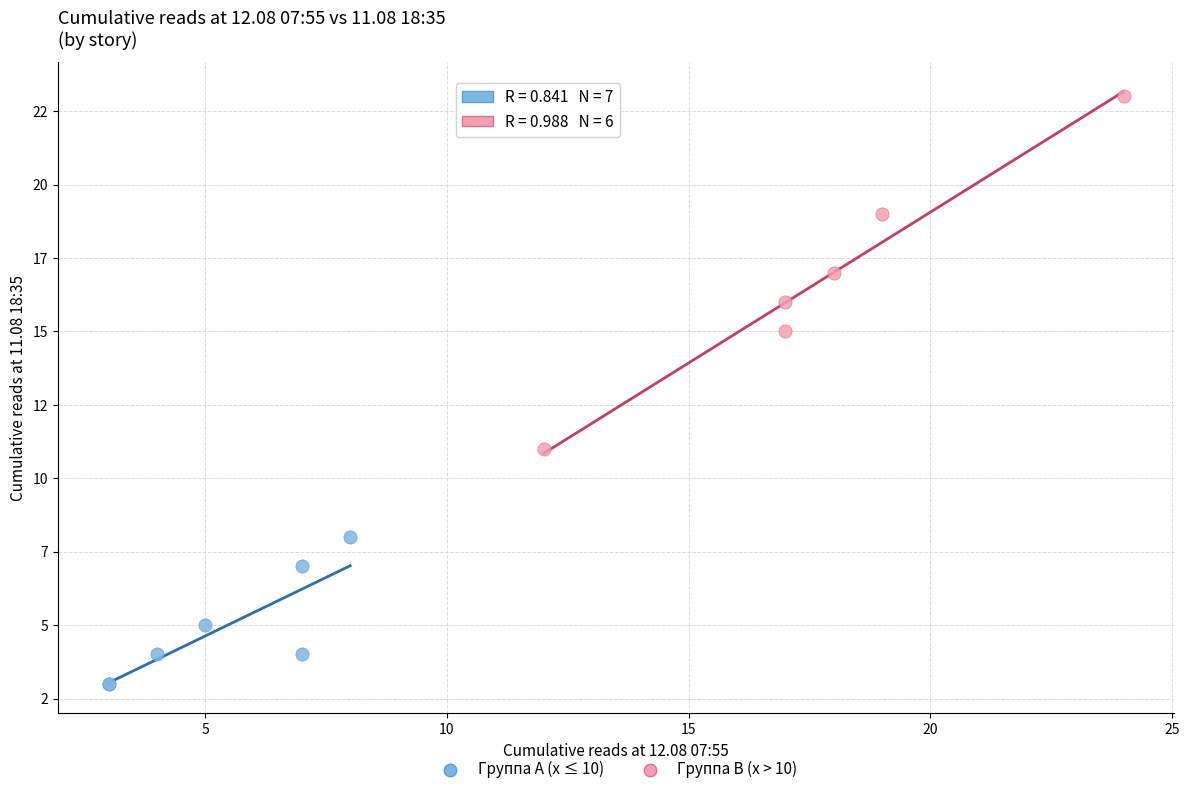

Which series reaches the minimum Y coordinate?

Группа A (x ≤ 10)